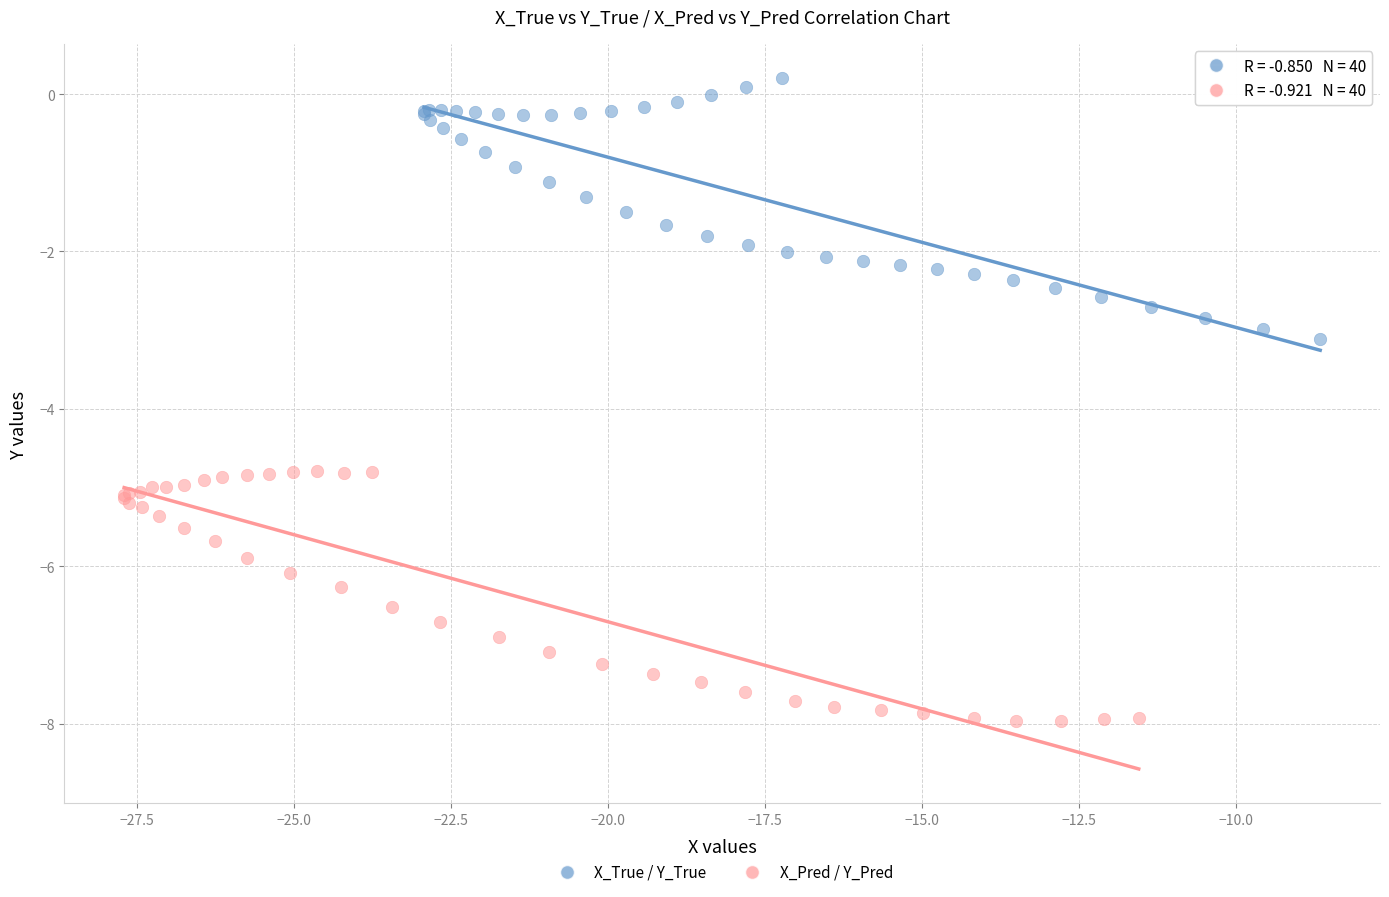

Which series reaches the minimum Y coordinate?

X_Pred / Y_Pred